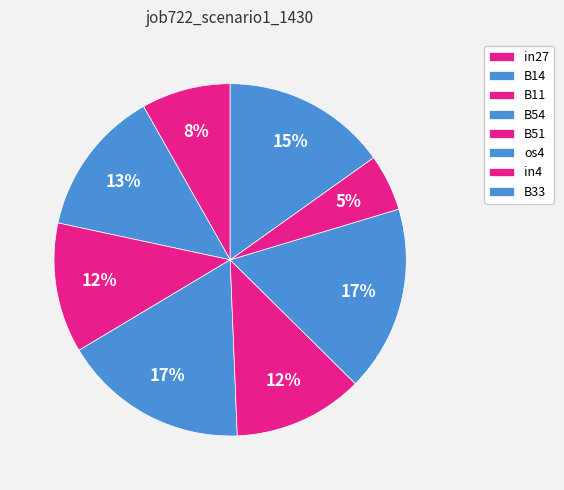

The in27 slice represents 21% of the pie. True or false?

False